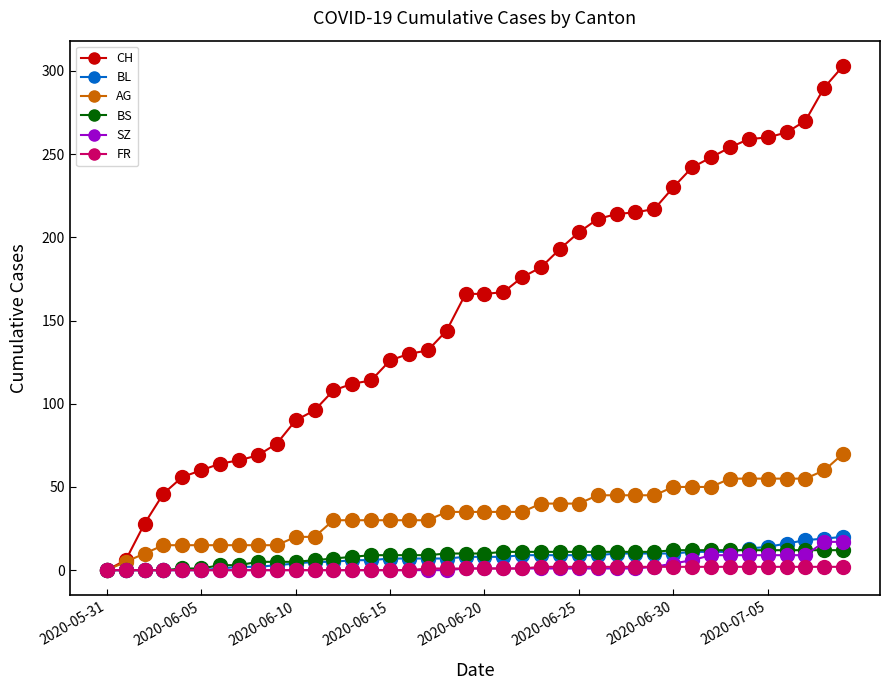

Does the chart have visible grid lines?

No